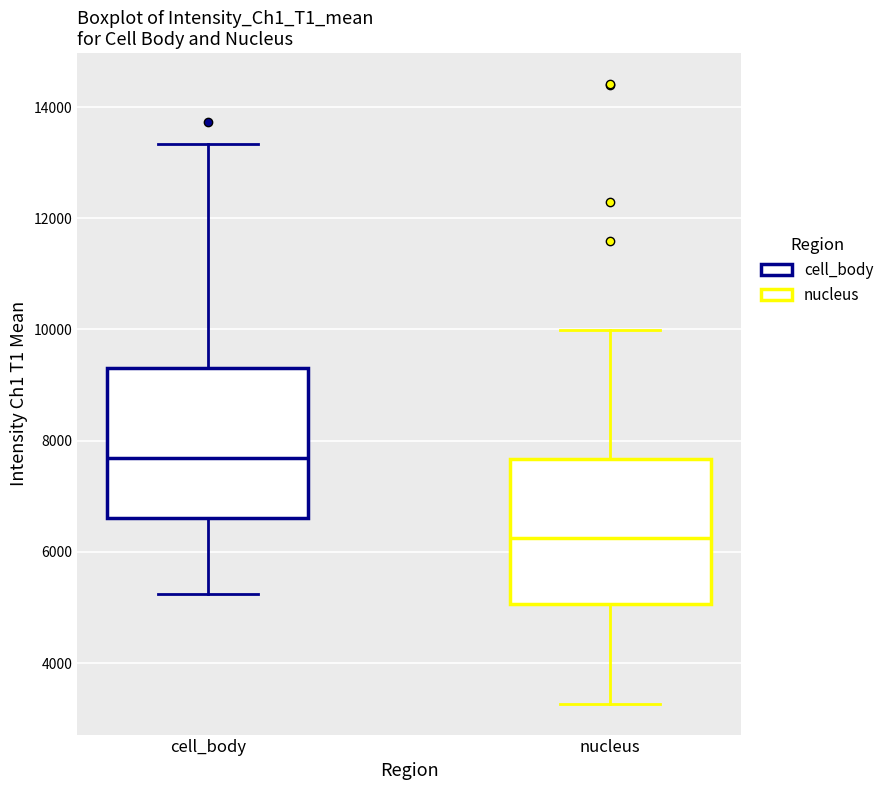

Where does the upper whisker of the box for cell_body end on the y-axis? The values are not printed on the chart, so give them approximately, as read against the axis.

13400